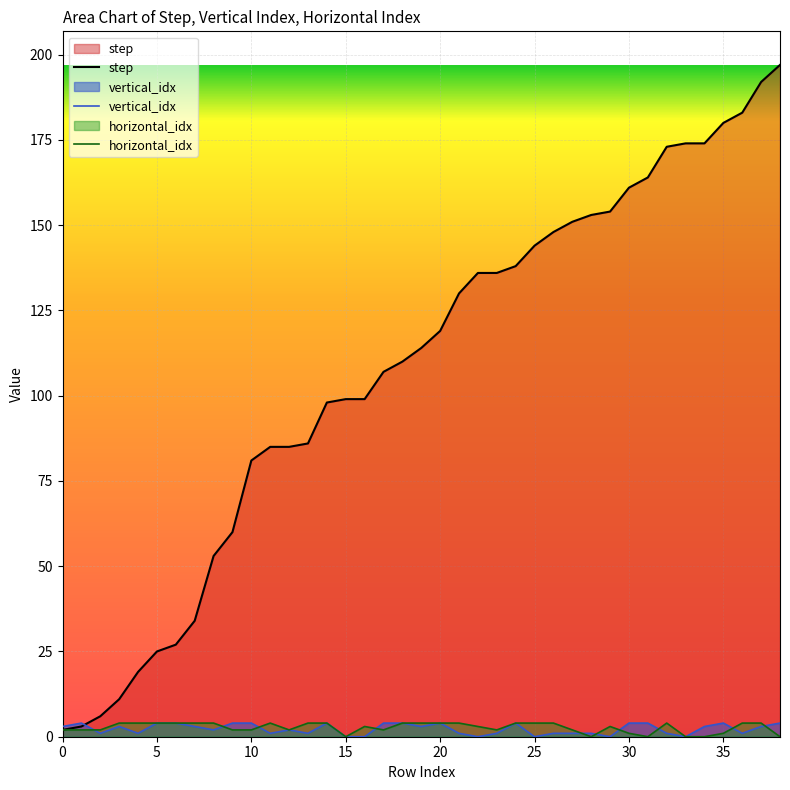

How many data points in vertical_idx are above 3?

14